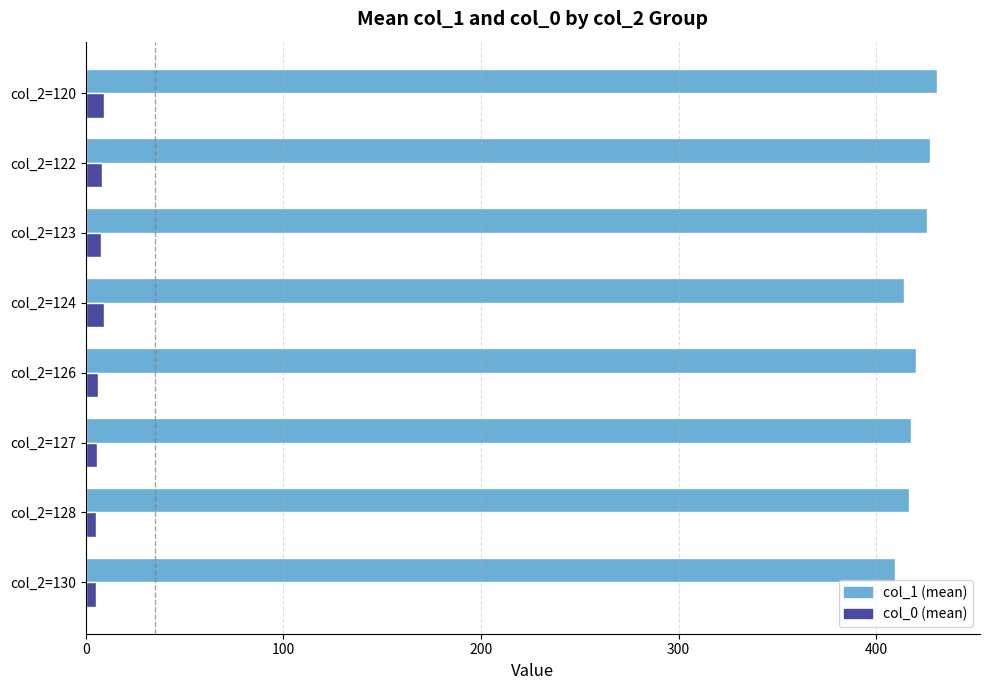

What is the maximum value shown in the chart?

431.0